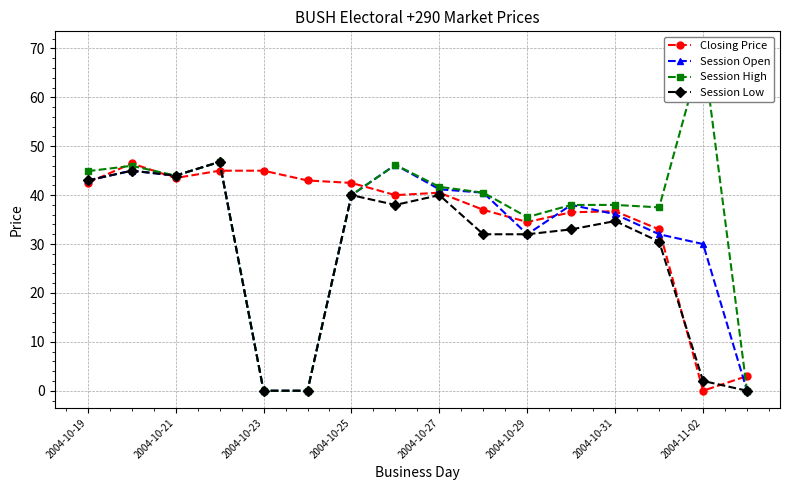

Is it true that Session Open equals 32.0 at 2004-10-29?

True